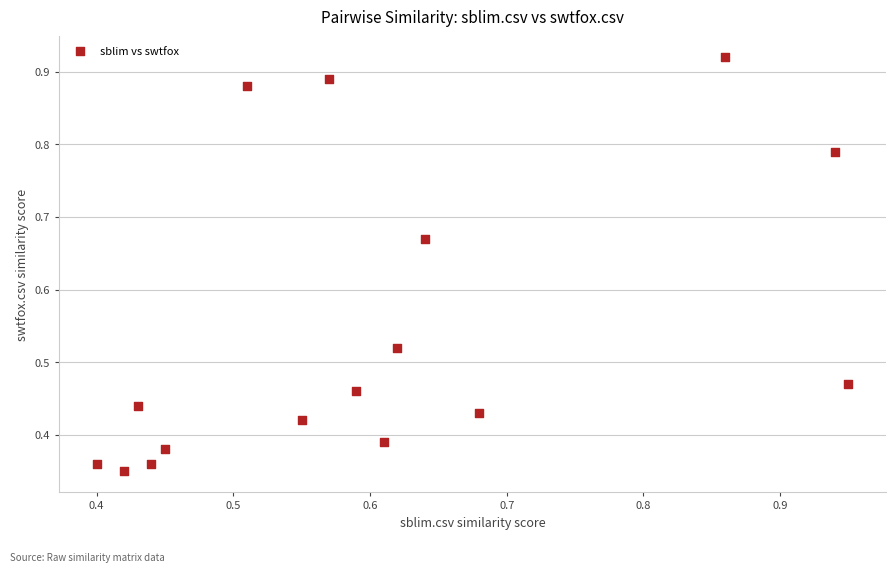

What is the range of Y values (max minus min)?

0.6